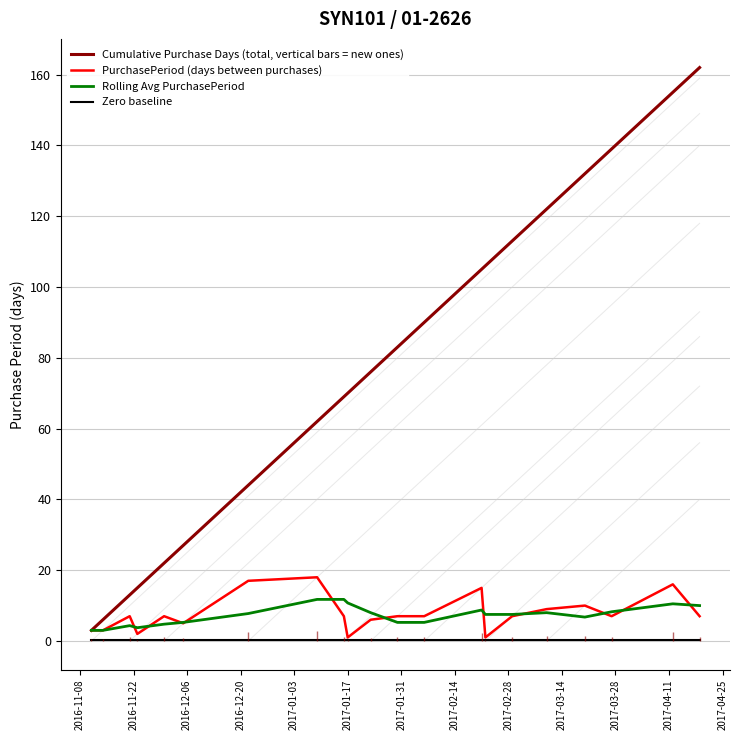

What is the maximum value for Cumulative Purchase Days (total, vertical bars = new ones)?

162.0